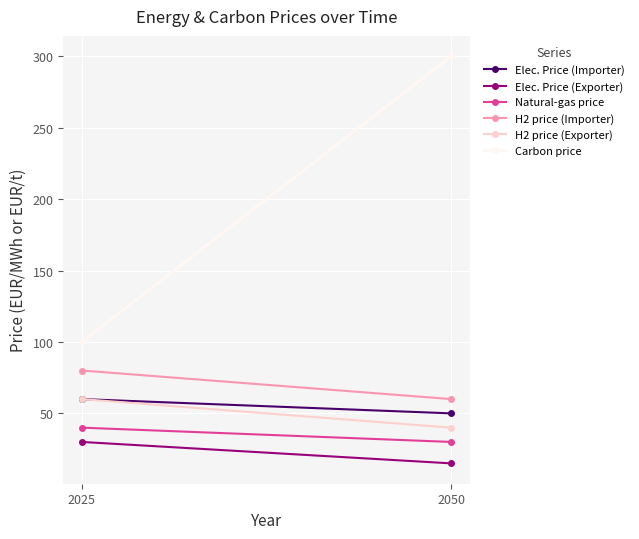

Where is Elec. Price (Importer) nearest to the value 55?

2025